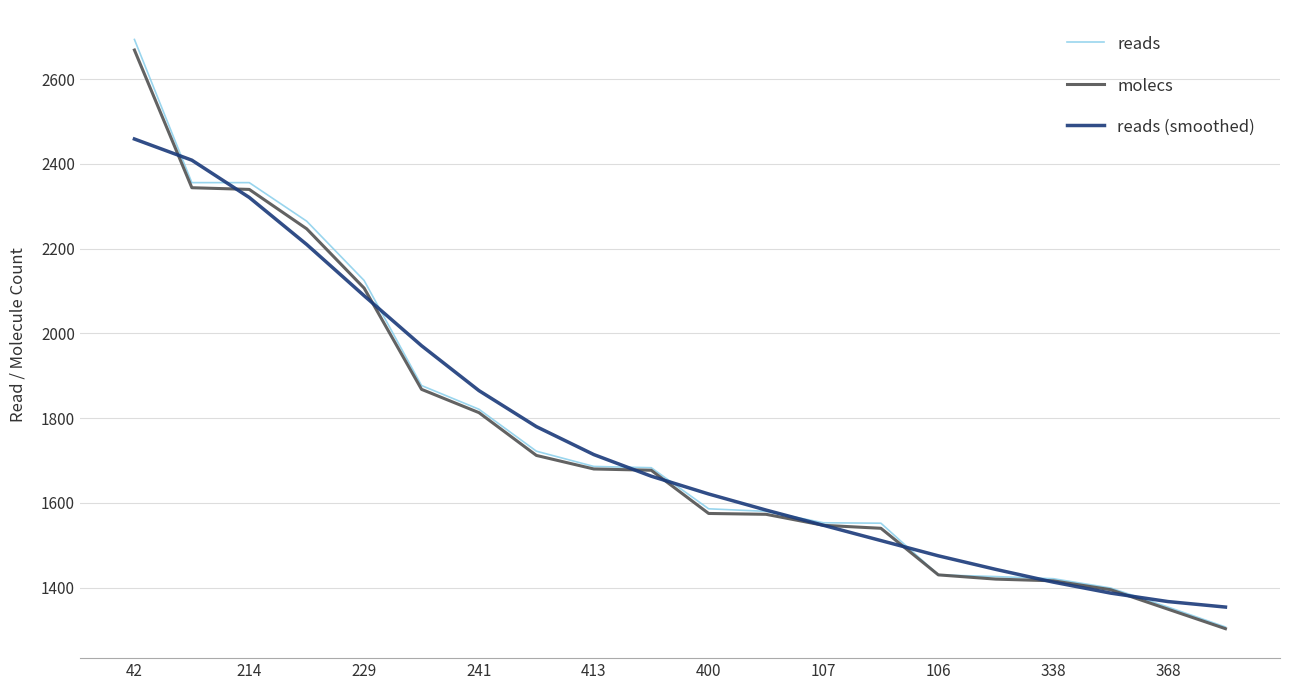

Which series has the widest spread of values?

reads